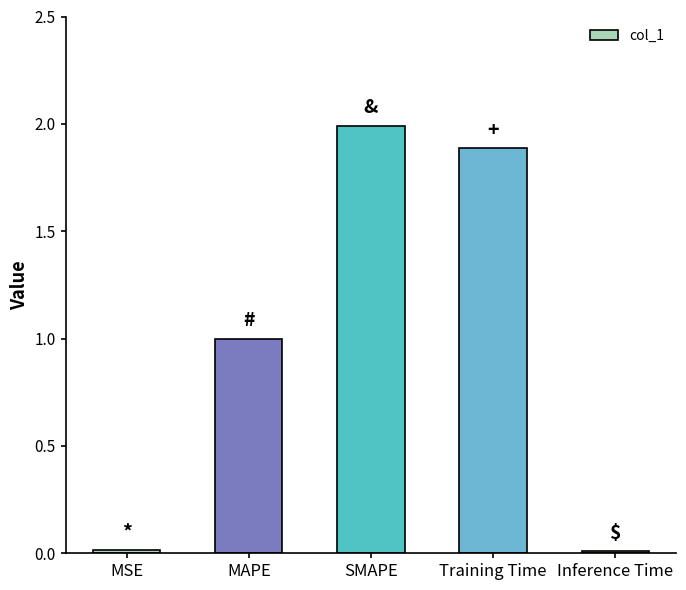

What is the difference between the second highest and minimum values?

1.9